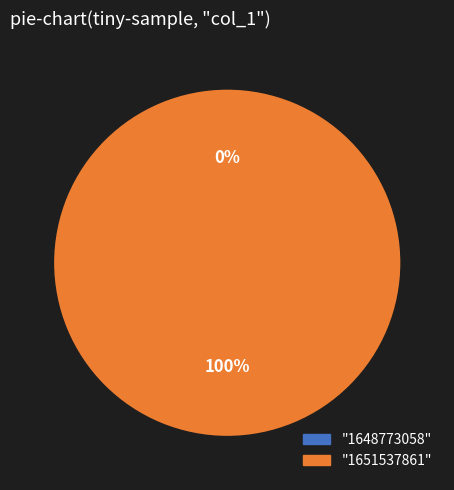

What is the majority slice?

1651537861